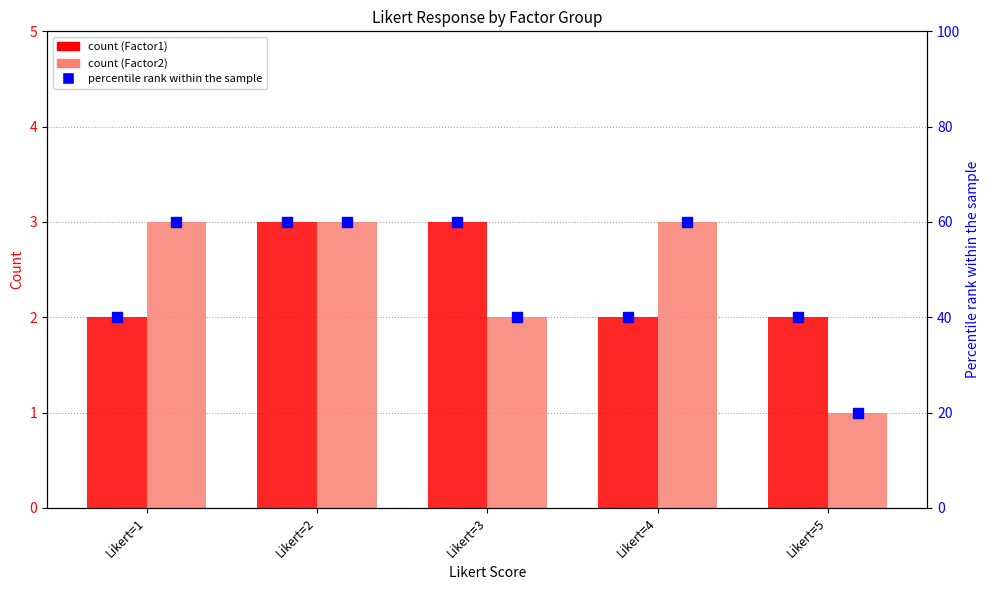

Which series has the largest range (max minus min)?

Factor2 percentile rank